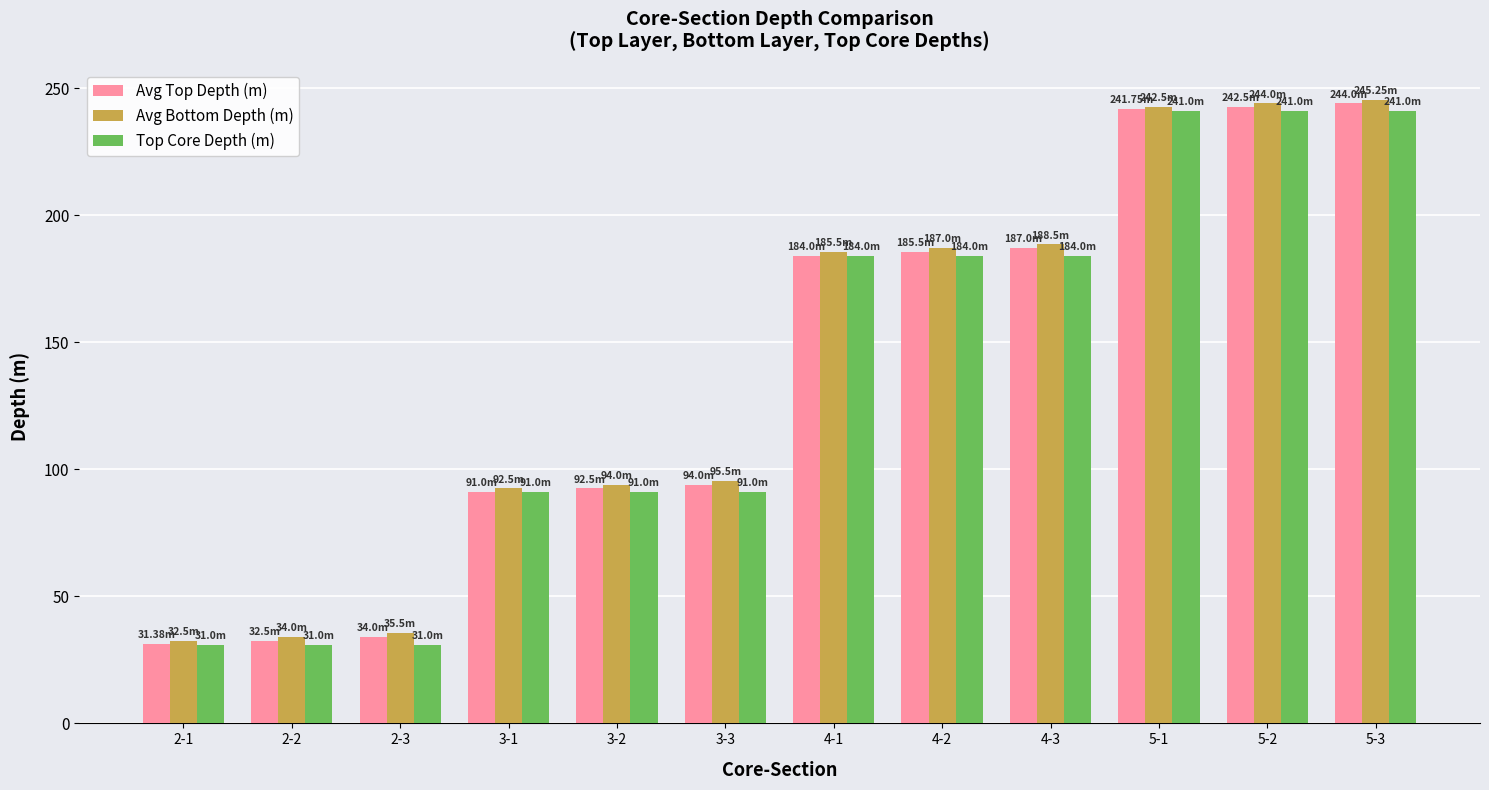

What is the maximum value for Avg Top Depth (m)?

244.0